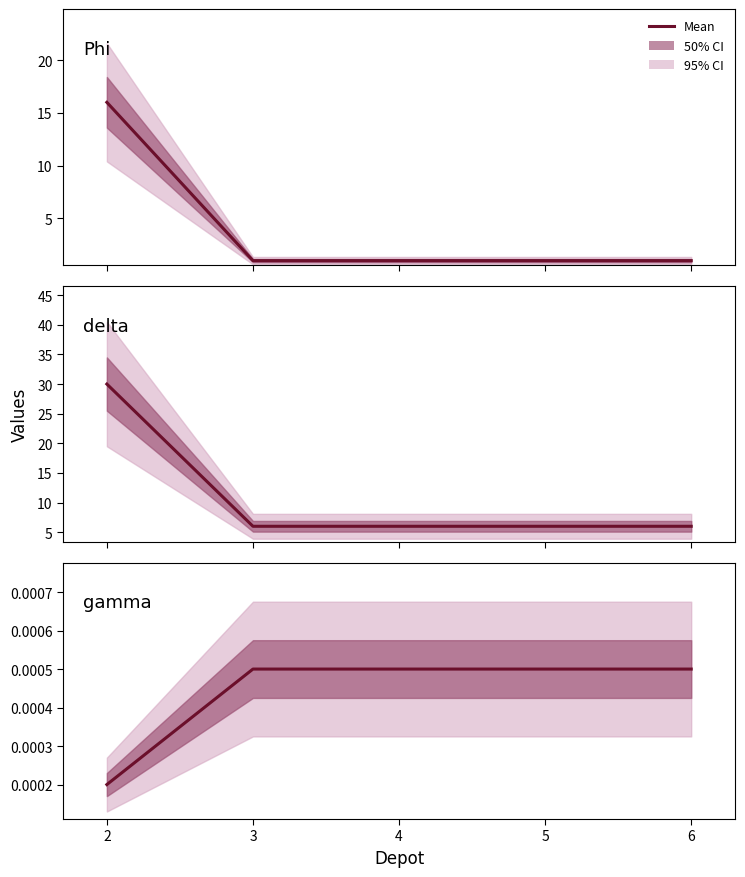

The delta series shows 39.6 at 2. True or false?

False